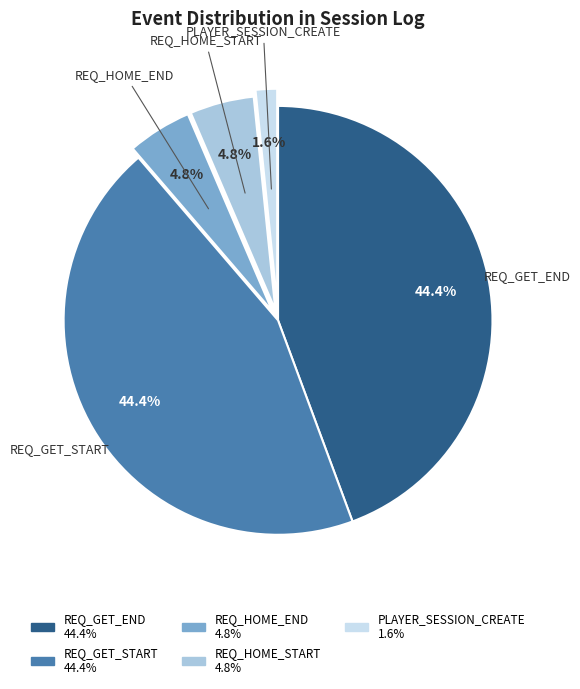

Does any single category account for the majority?

No